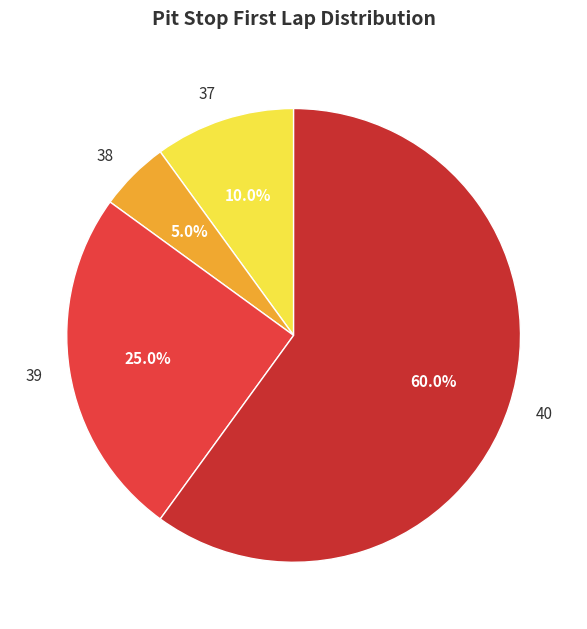

How many slices are in this pie chart?

4